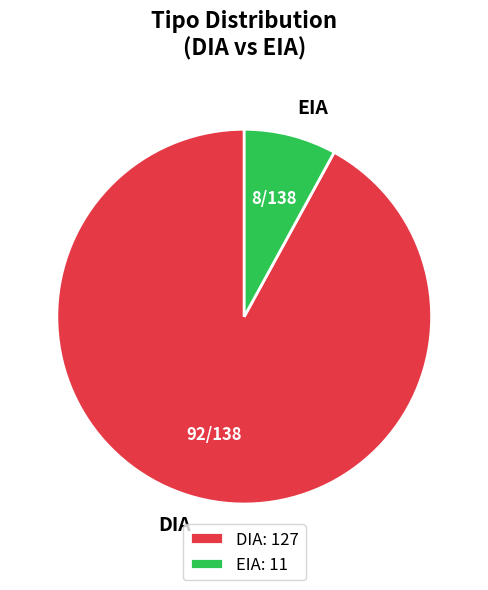

Is the sum of DIA and EIA greater than half?

Yes